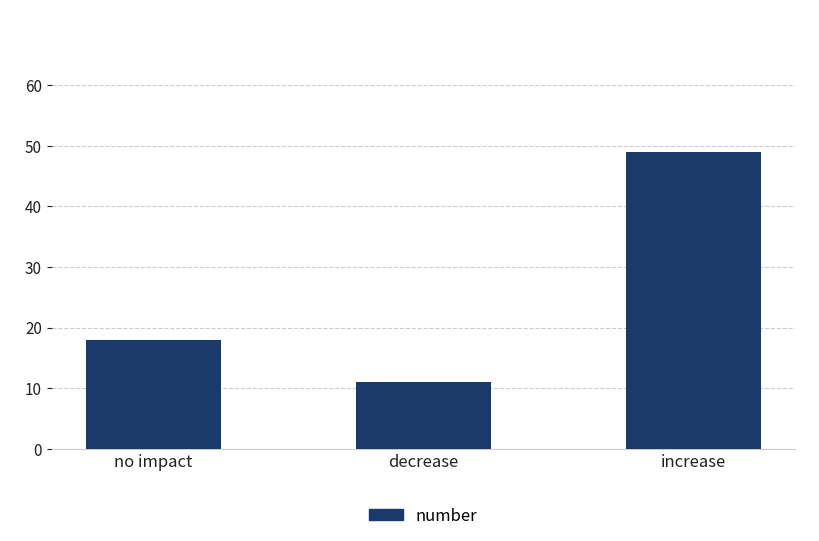

What is the change in value from no impact to decrease?

-7